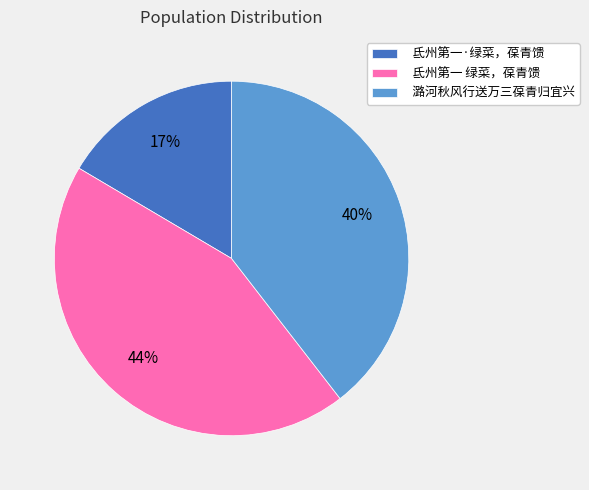

Which has a higher value, 潞河秋风行送万三葆青归宜兴 or 氐州第一 绿菜，葆青馈?

氐州第一 绿菜，葆青馈